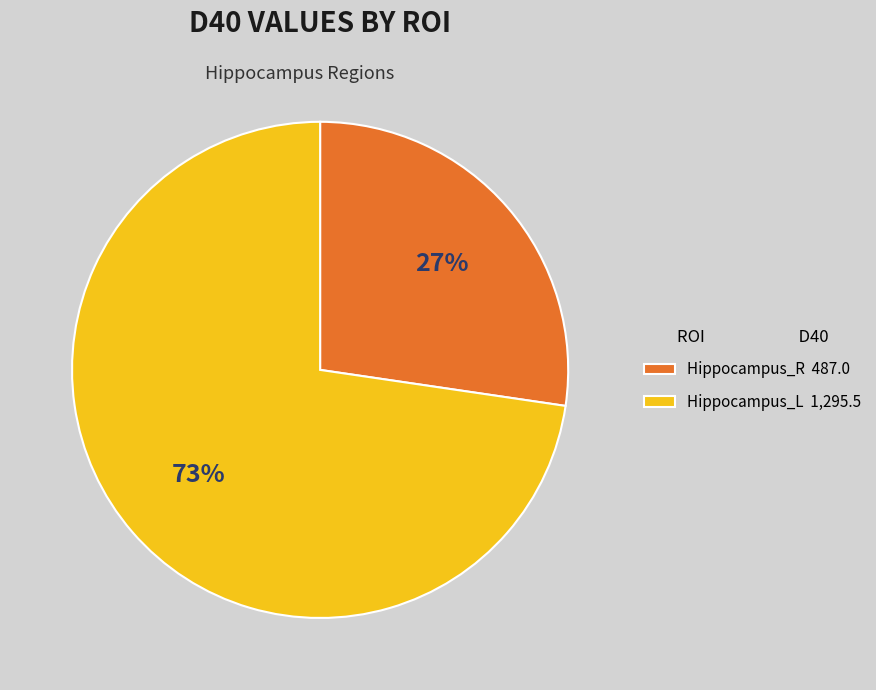

Count the number of slices in the pie.

2